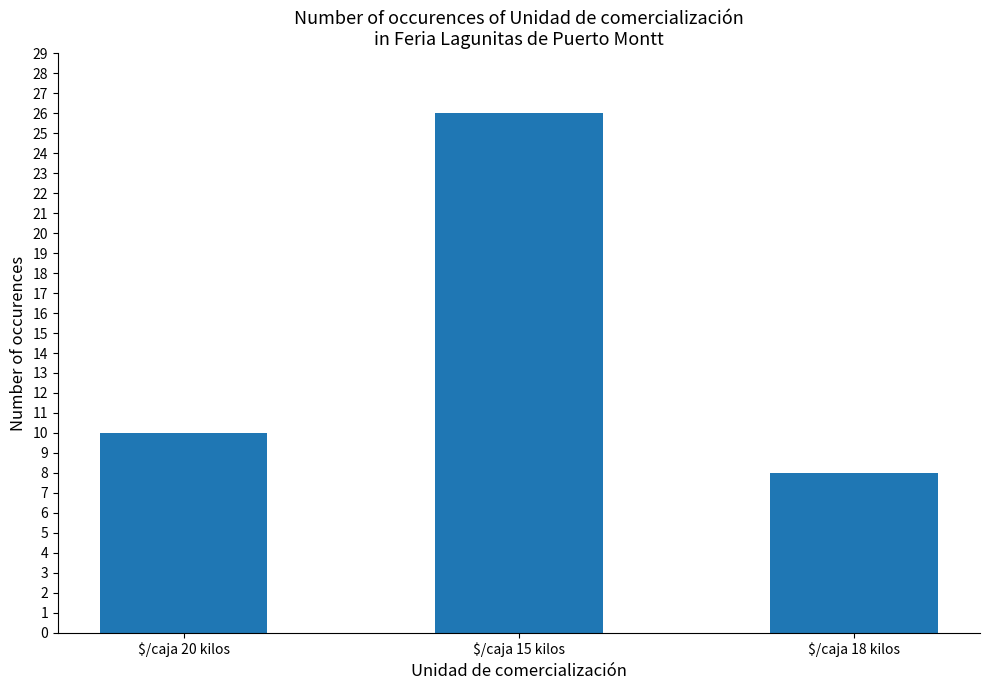

Which has a higher value, $/caja 20 kilos or $/caja 15 kilos?

$/caja 15 kilos